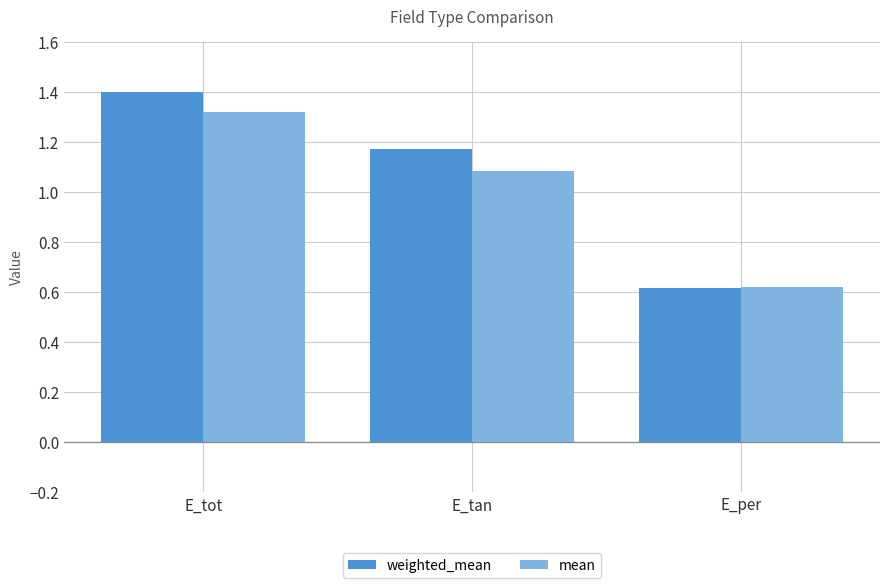

At which label is weighted_mean closest to 1?

E_tan